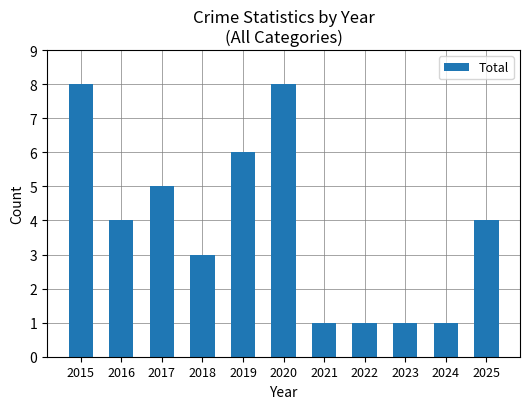

How many bars are there in total?

11